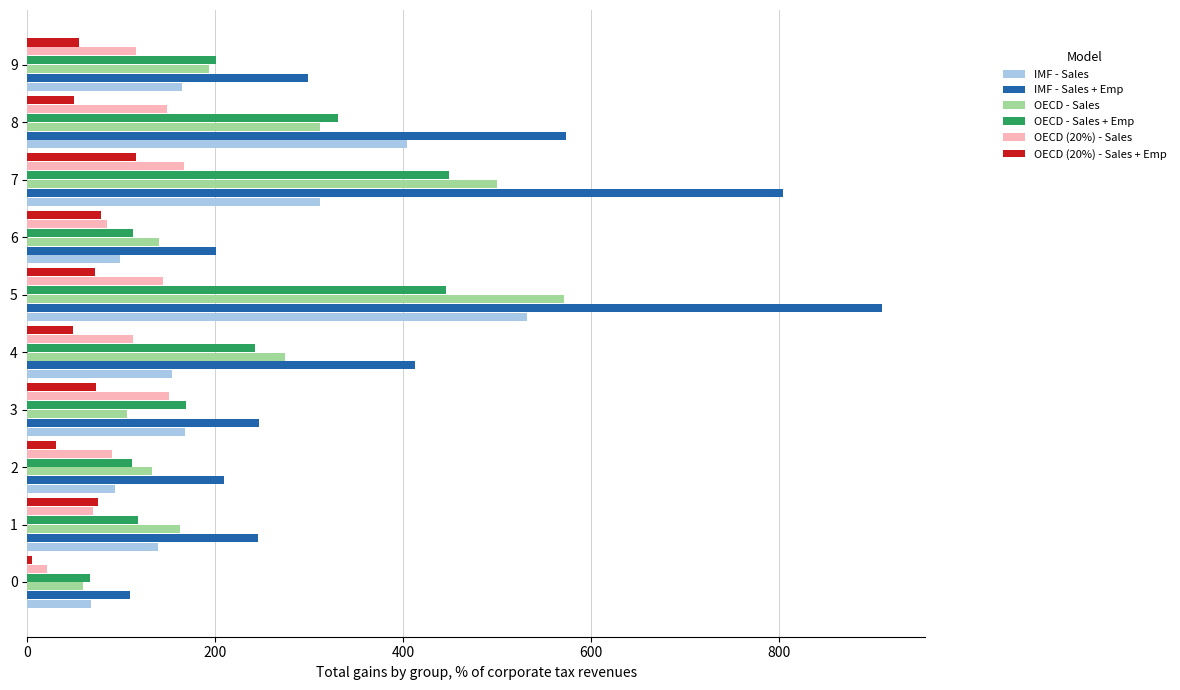

Which series has the largest range (max minus min)?

IMF - Sales + Emp